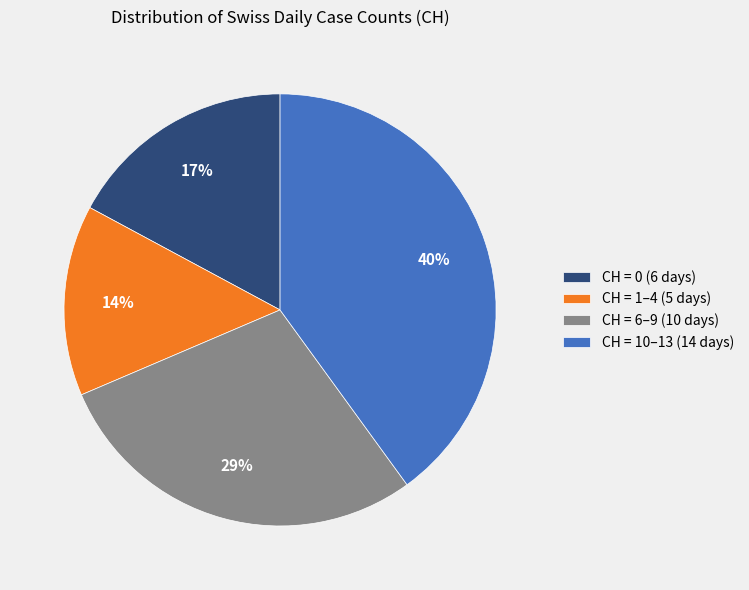

What is the ratio of the value at CH = 6–9 (10 days) to the value at CH = 0 (6 days)?

1.7